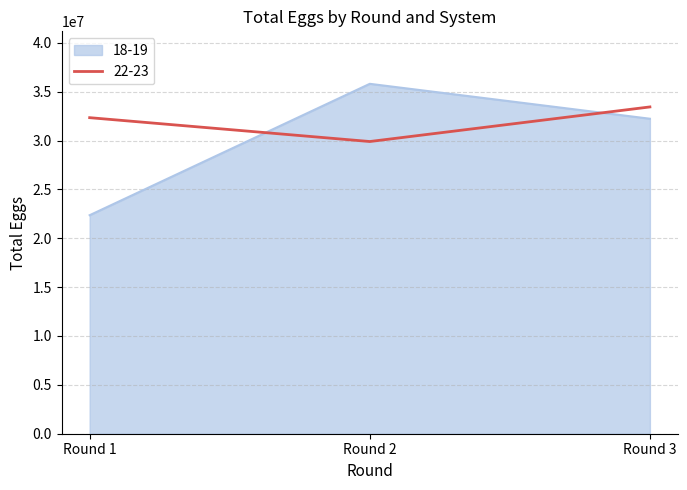

Read the 18-19 value at Round 1, to the nearest 100.

22358900